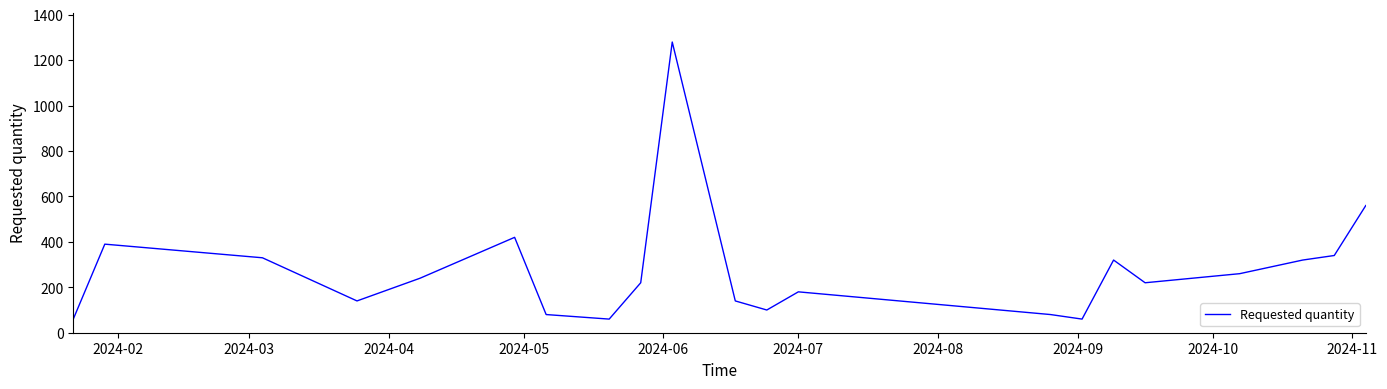

What is the greatest value displayed?

1280